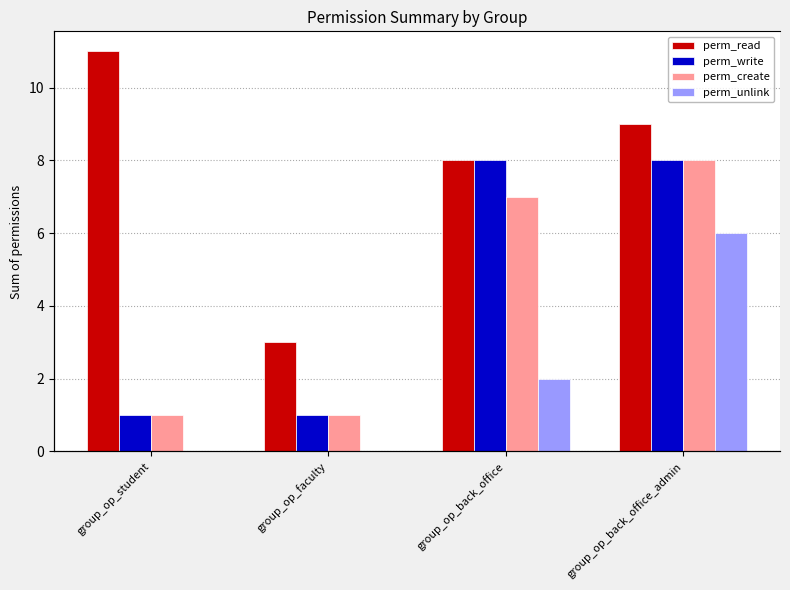

Reading left to right, extract all data points from this chart.

perm_read: 11	3	8	9
perm_write: 1	1	8	8
perm_create: 1	1	7	8
perm_unlink: 0	0	2	6